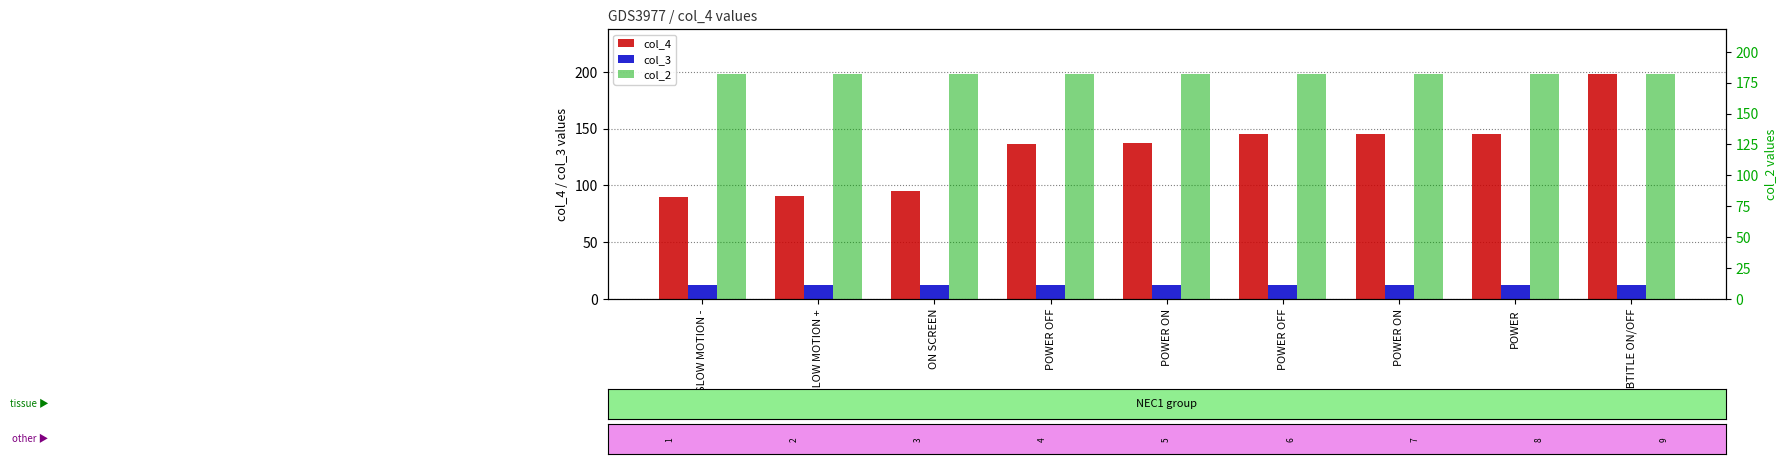

Which series has the largest range (max minus min)?

col_4